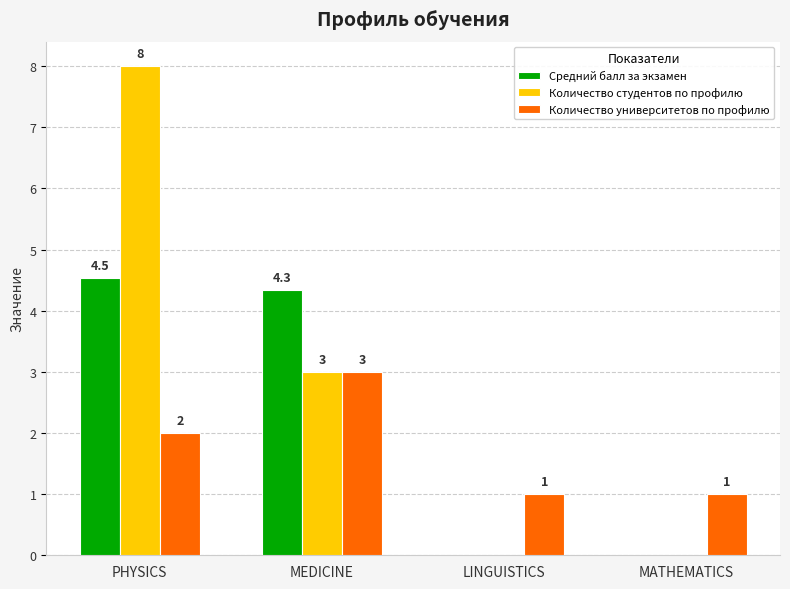

Which series changed the most between MEDICINE and MATHEMATICS?

Средний балл за экзамен